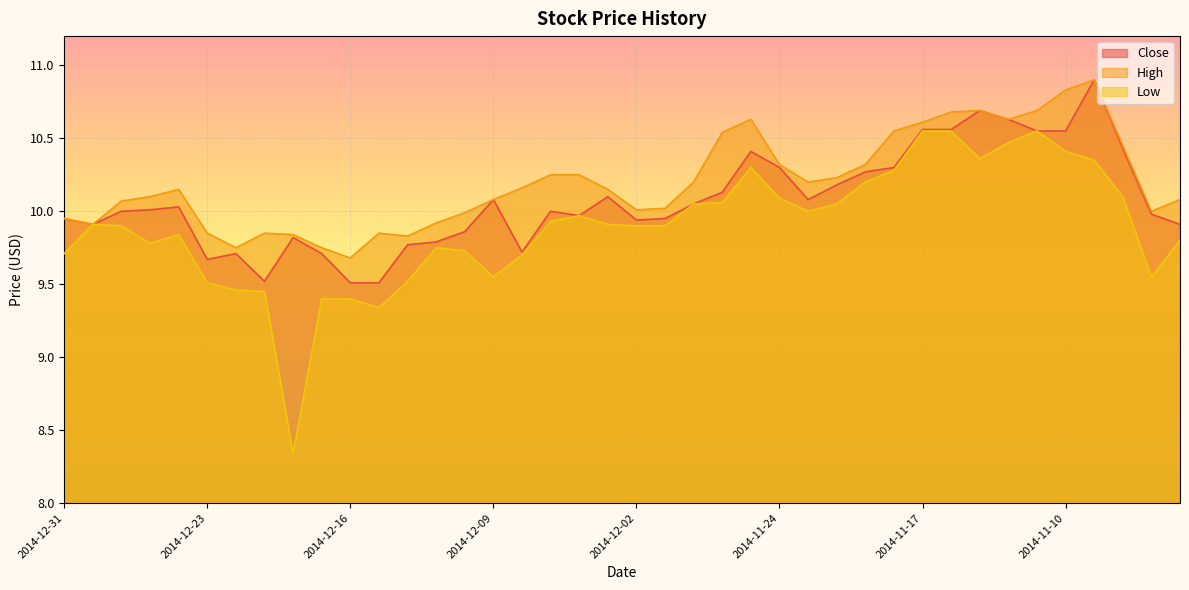

Is the value of Close at 2014-12-02 greater than the value of High at 2014-12-22?

Yes